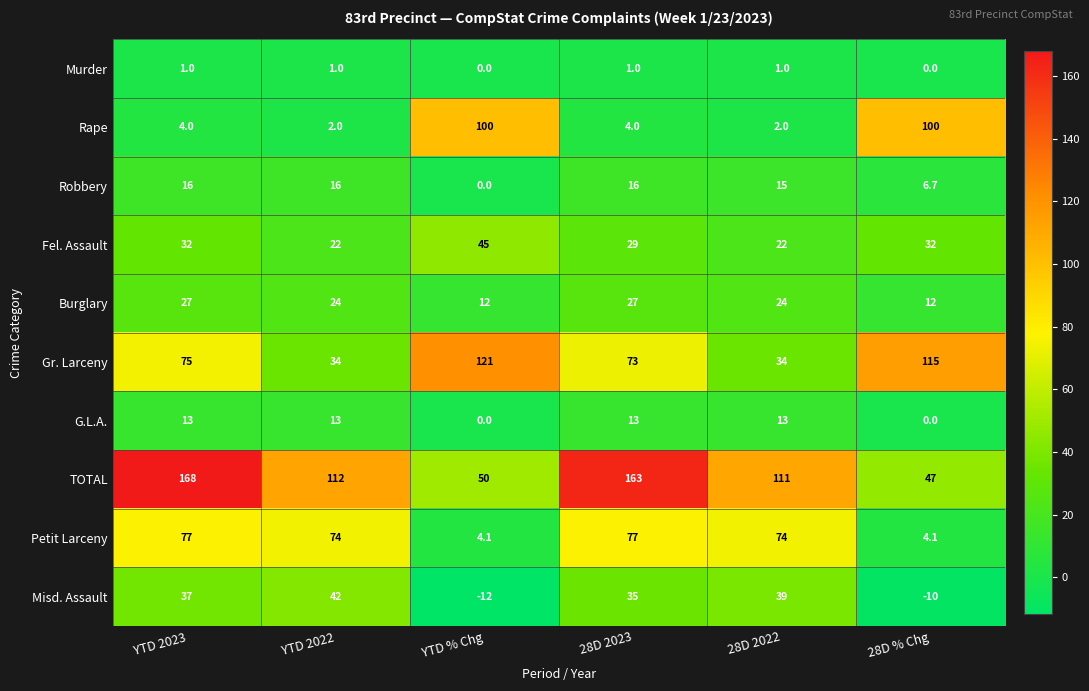

Is it true that Rape equals 4.0 at YTD 2023?

True